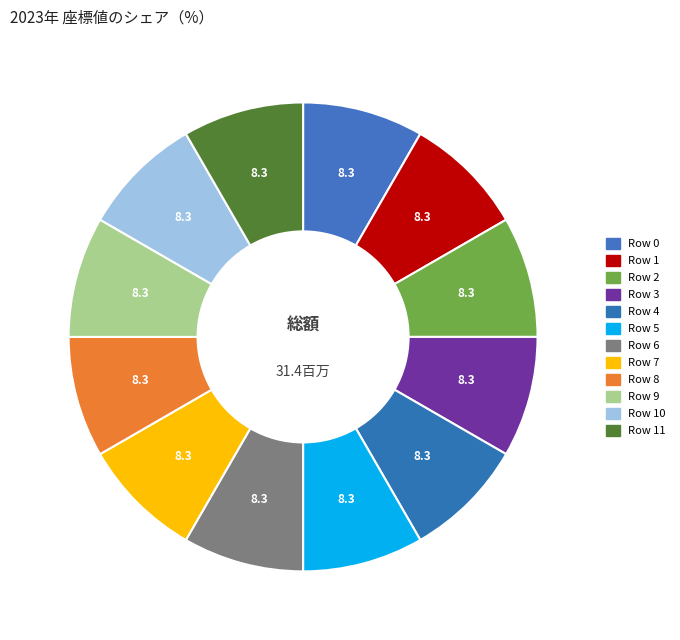

To the nearest percent, what is the average slice percentage?

8%